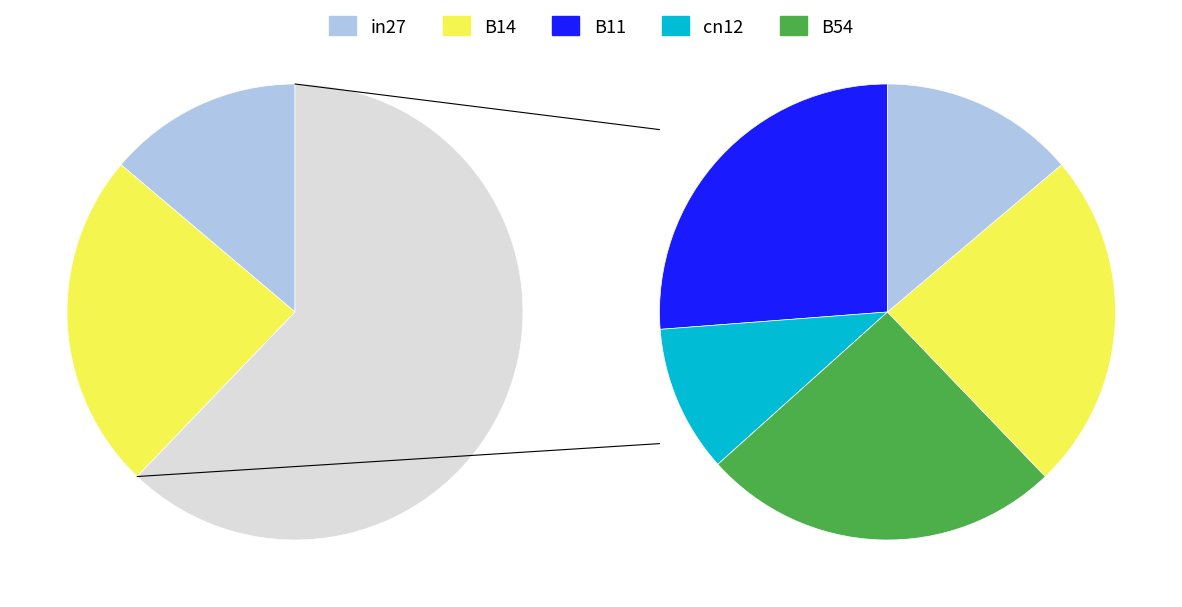

What percentage is NOT represented by B11?

73.8%